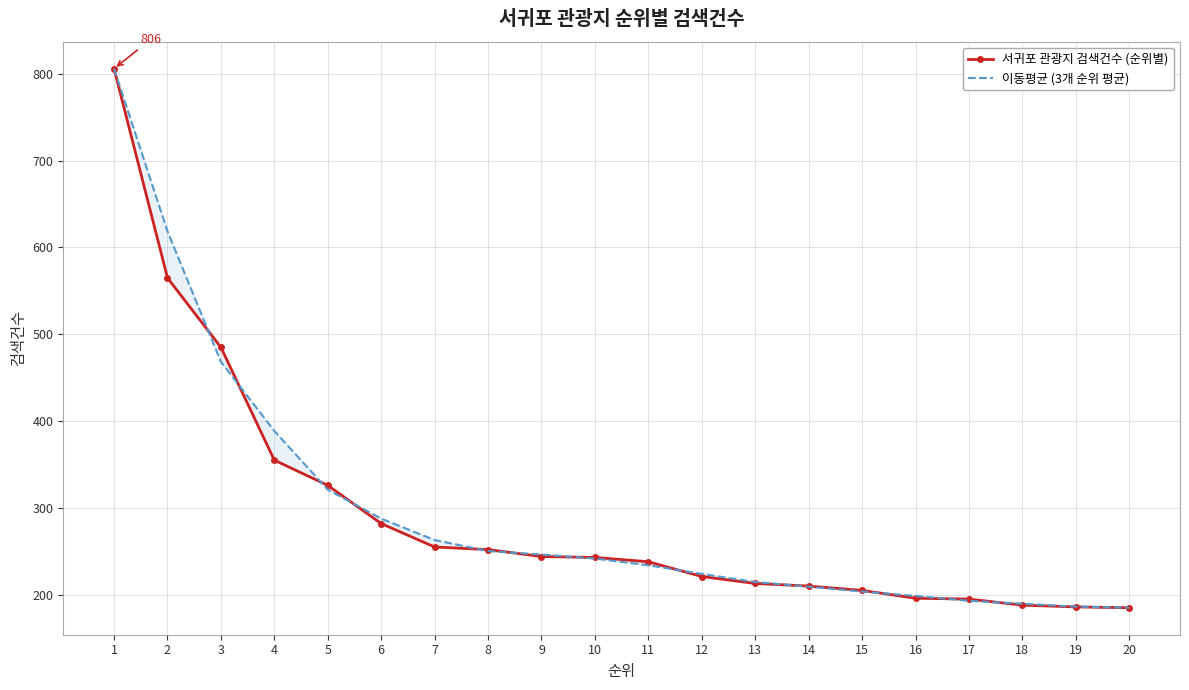

Reading left to right, extract all data points from this chart.

서귀포 관광지 검색건수 (순위별): 1=806.0	2=565.0	3=485.0	4=355.0	5=326.0	6=282.0	7=255.0	8=252.0	9=244.0	10=243.0	11=238.0	12=221.0	13=213.0	14=210.0	15=205.0	16=196.0	17=195.0	18=188.0	19=186.0	20=185.0
이동평균 (3개 순위 평균): 1=806.0	2=618.7	3=468.3	4=388.7	5=321.0	6=287.7	7=263.0	8=250.3	9=246.3	10=241.7	11=234.0	12=224.0	13=214.7	14=209.3	15=203.7	16=198.7	17=193.0	18=189.7	19=186.3	20=185.0